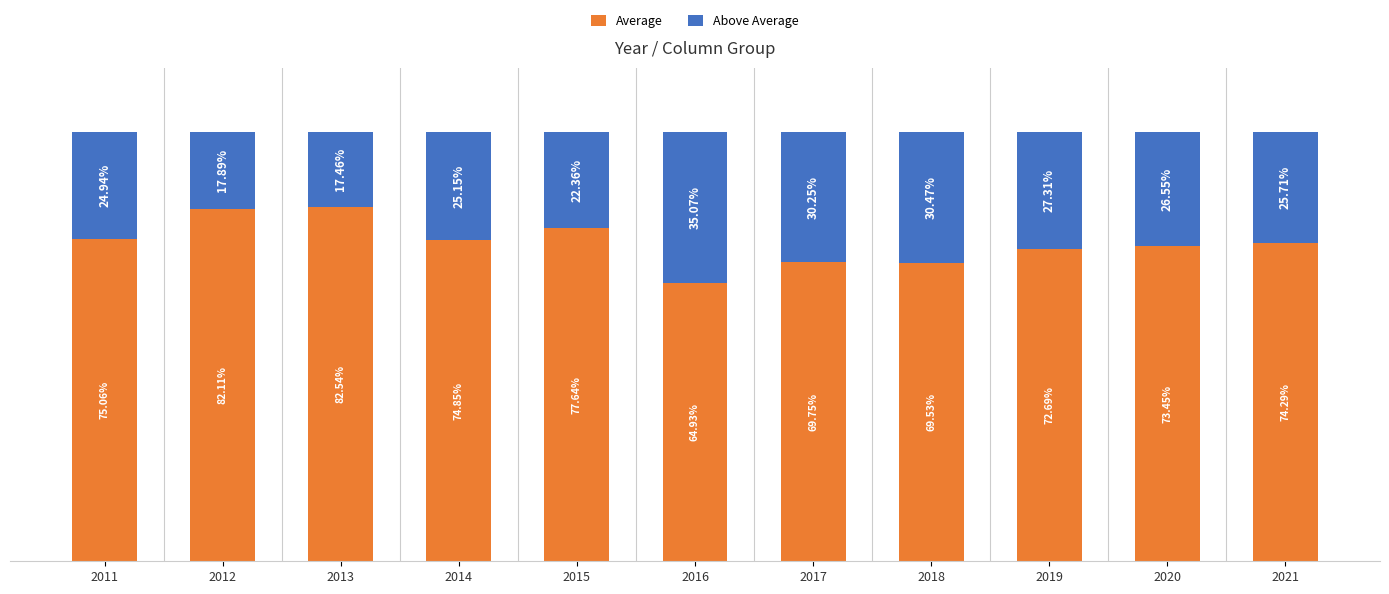

True or false: Average has a value of 69.8 at 2017.

True